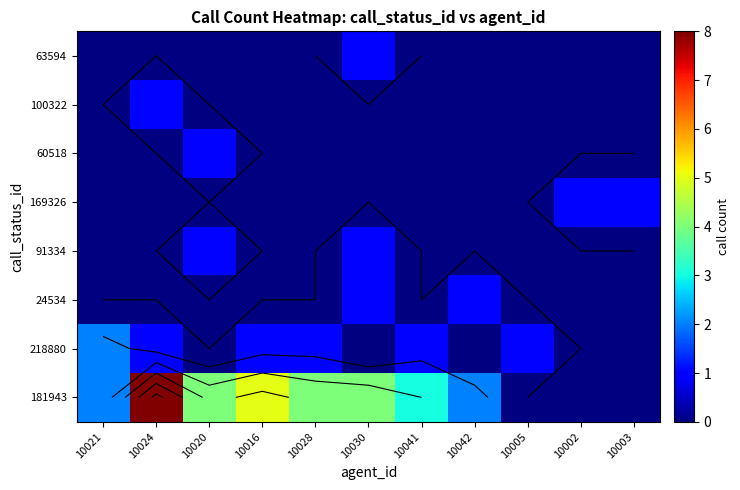

What is the maximum value for 60518?

1